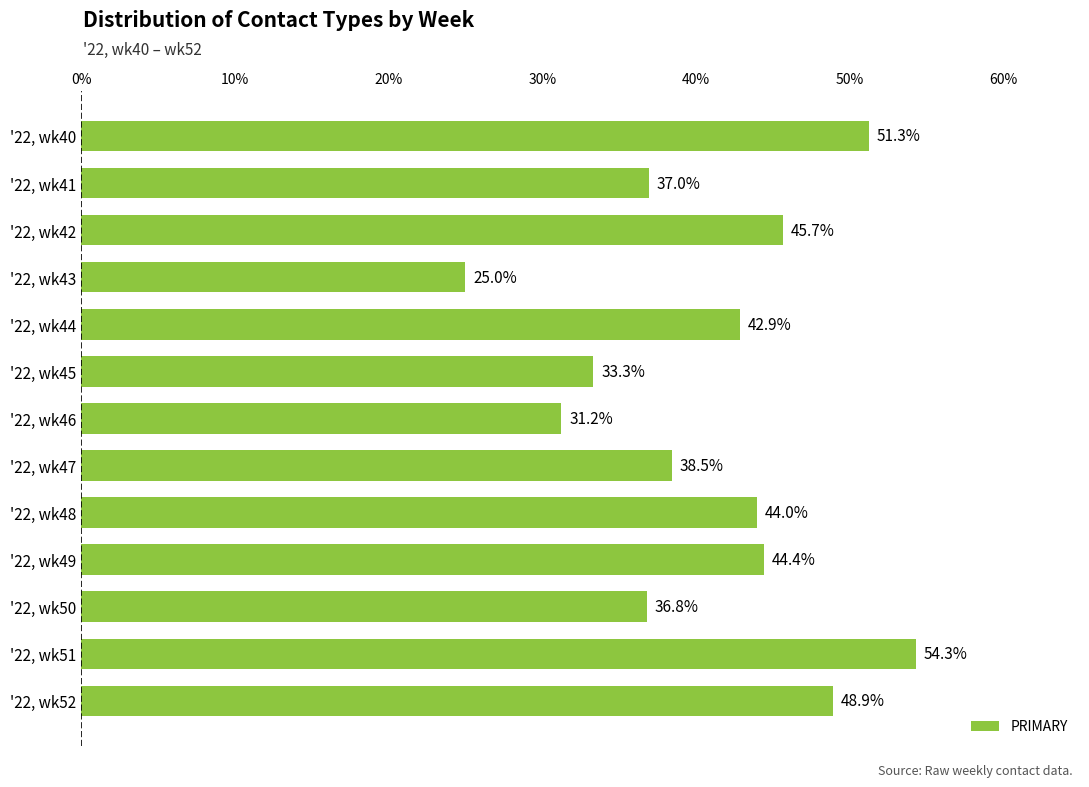

At which label is the value closest to 39?

'22, wk47